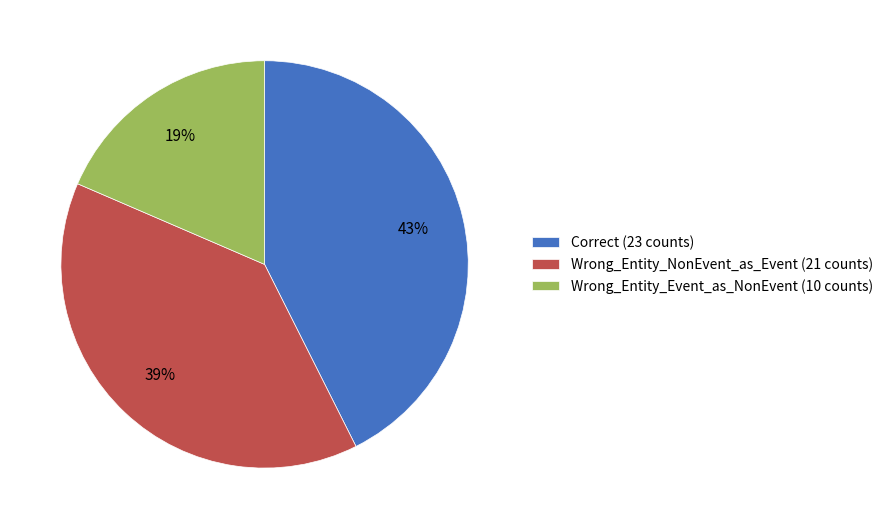

Is it true that Wrong_Entity_NonEvent_as_Event is 39% of the pie?

True